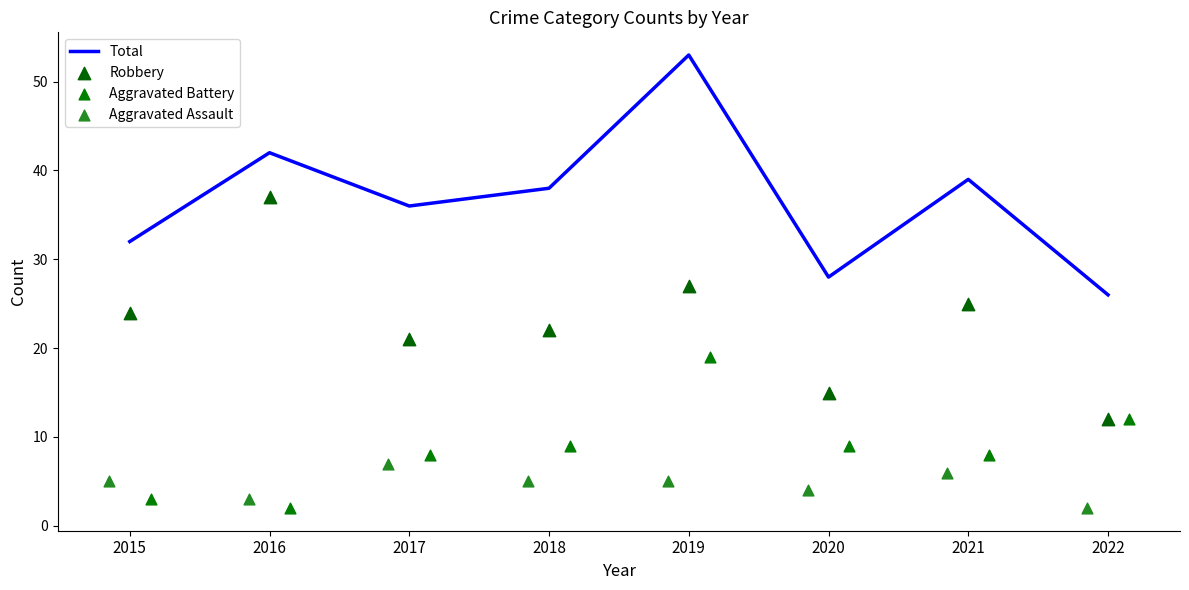

Which series has the largest total across all categories?

Total